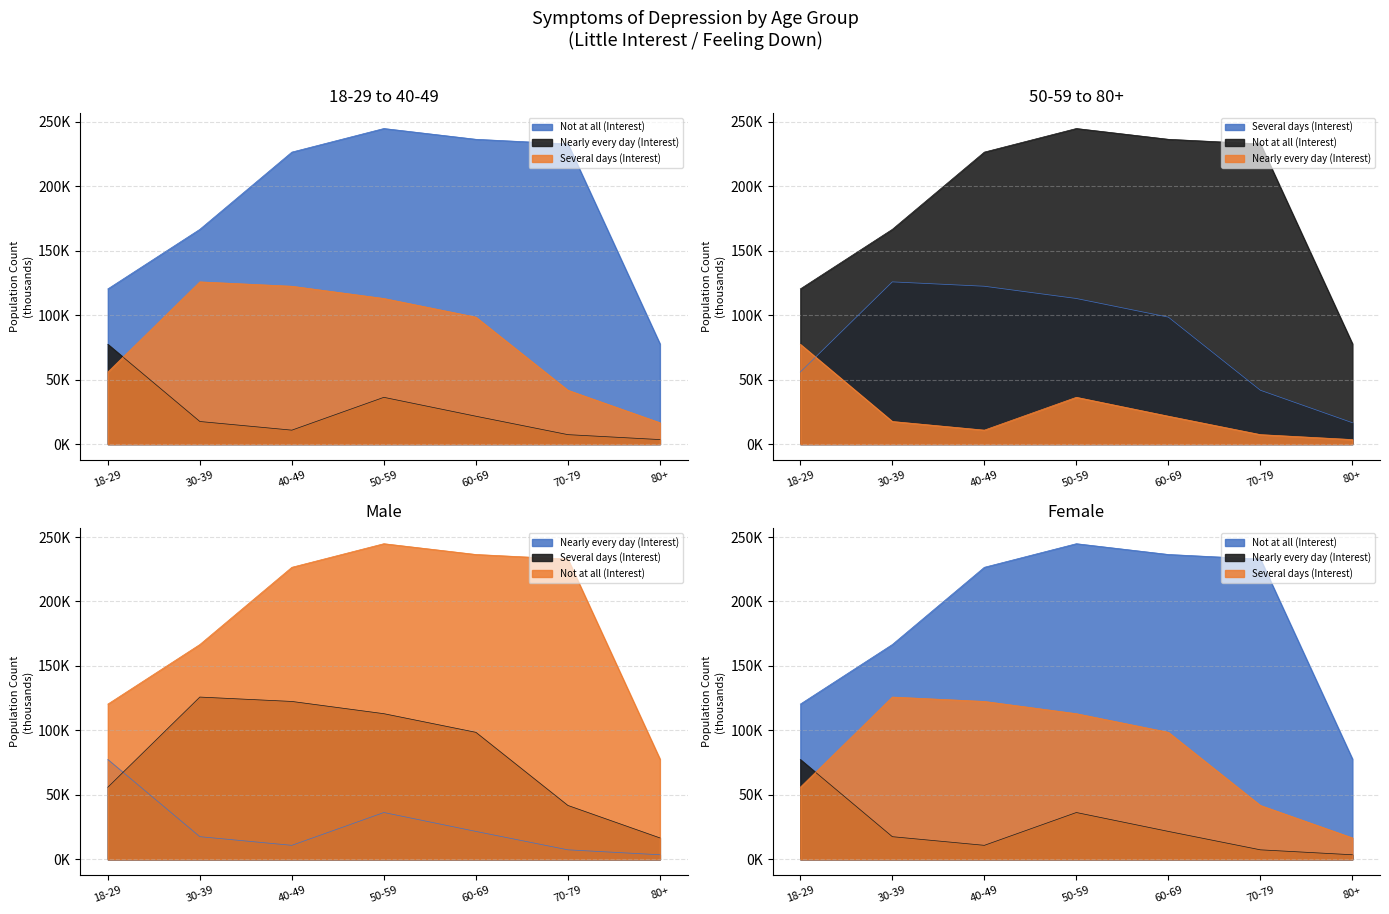

True or false: Not at all (Interest) and Nearly every day (Interest) cross at least once.

False